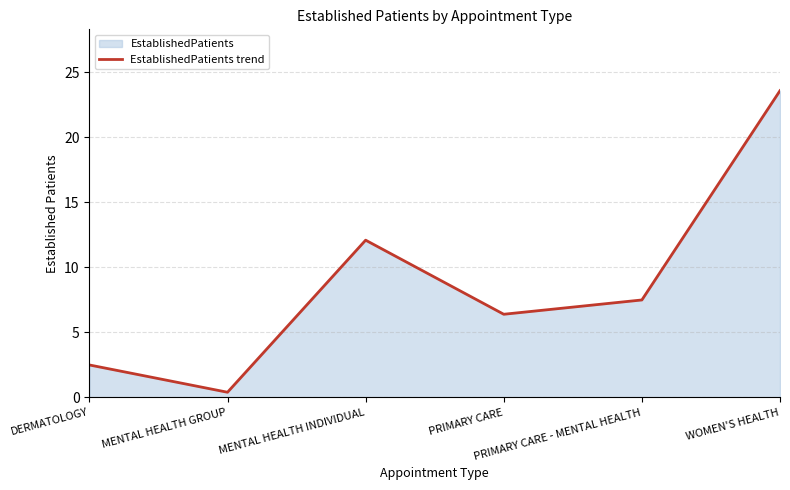

How many points are higher than both their immediate neighbors (excluding endpoints)?

1